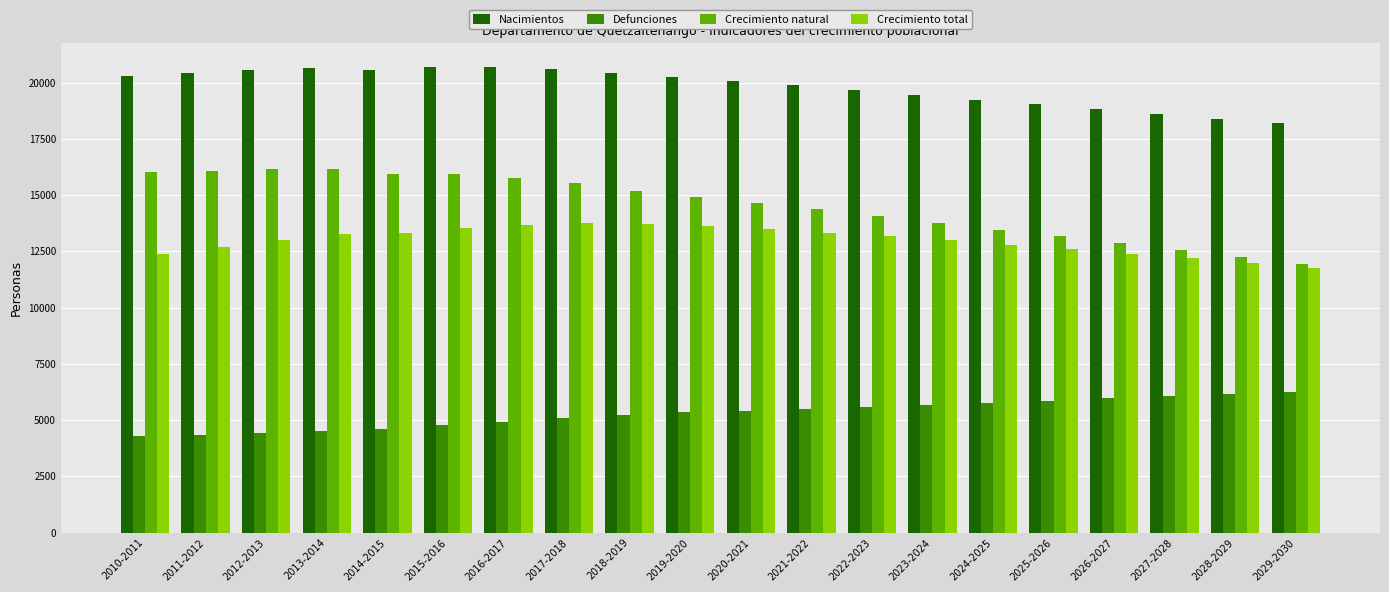

What is the average value of the Crecimiento natural series?

14539.3